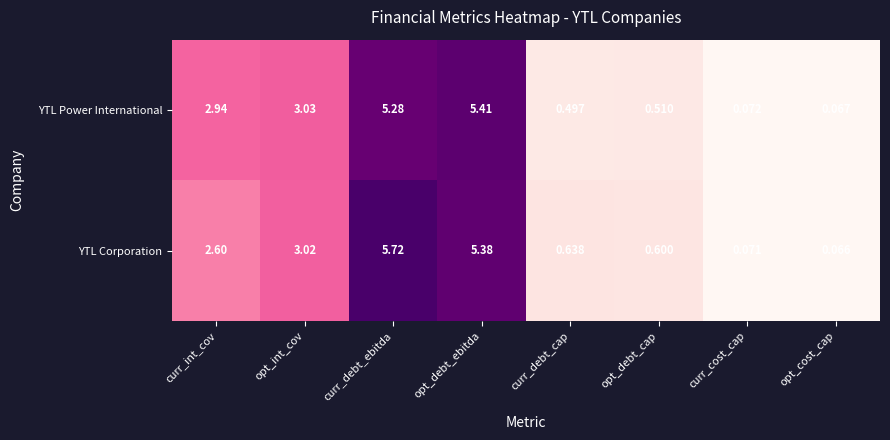

Which series has the largest total across all categories?

YTL Corporation